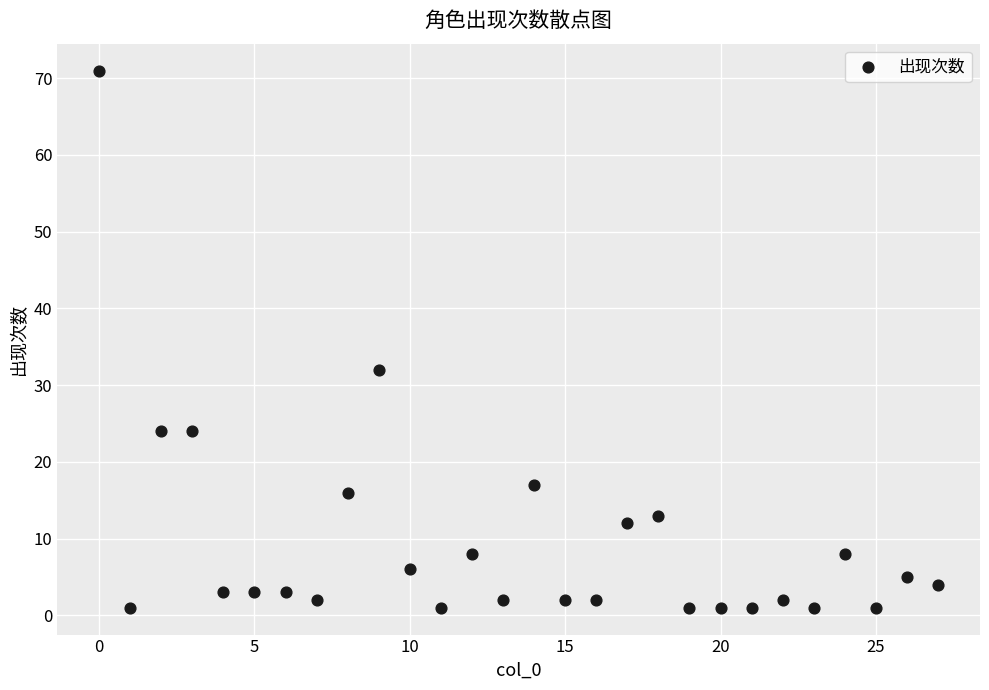

What Y value in the scatter plot is closest to 36?

32